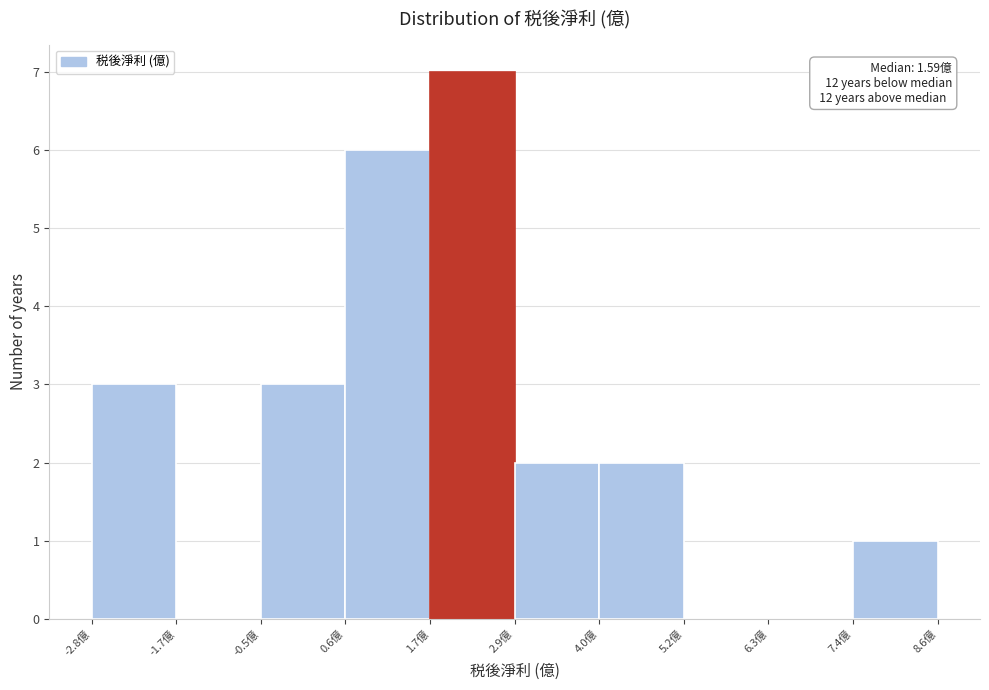

Which range on the x-axis has the tallest bar?

1.74 to 2.88